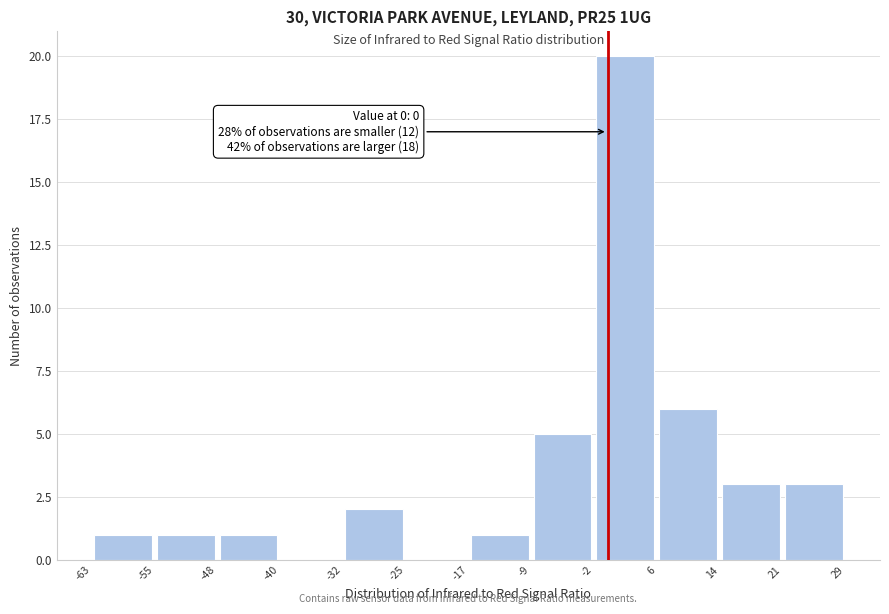

Over which range of the x-axis is the bar tallest?

-2 to 6